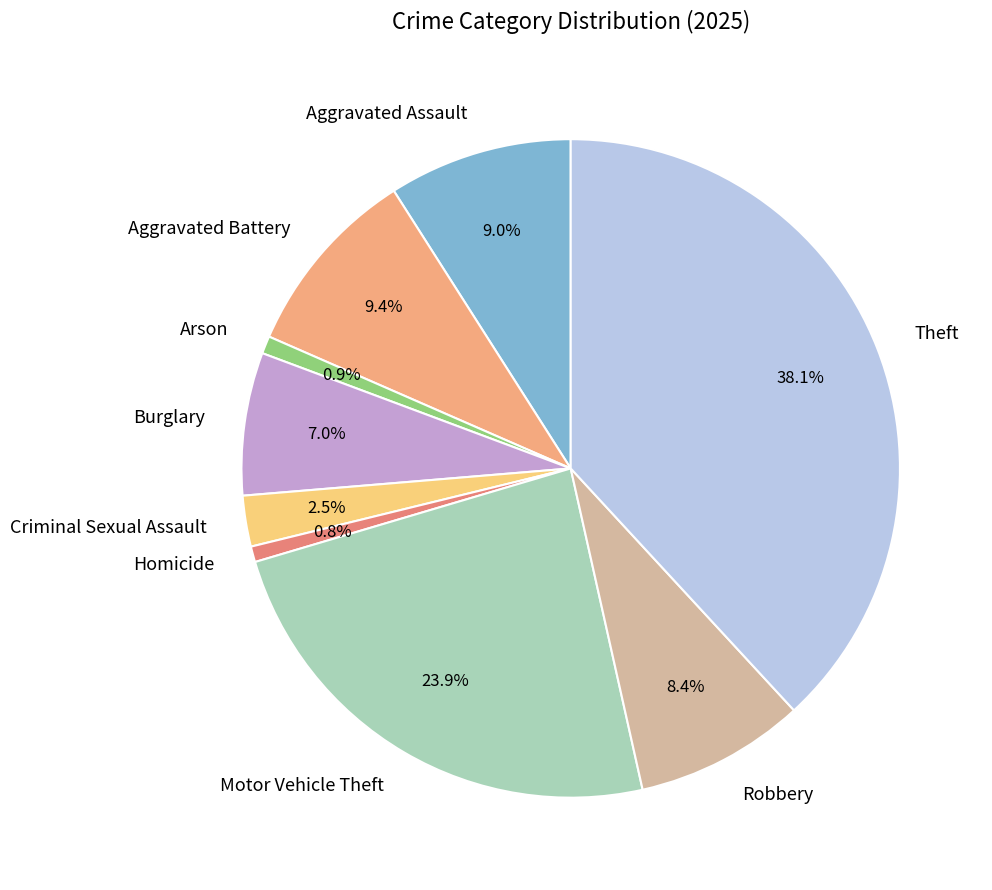

The Motor Vehicle Theft slice represents 31% of the pie. True or false?

False